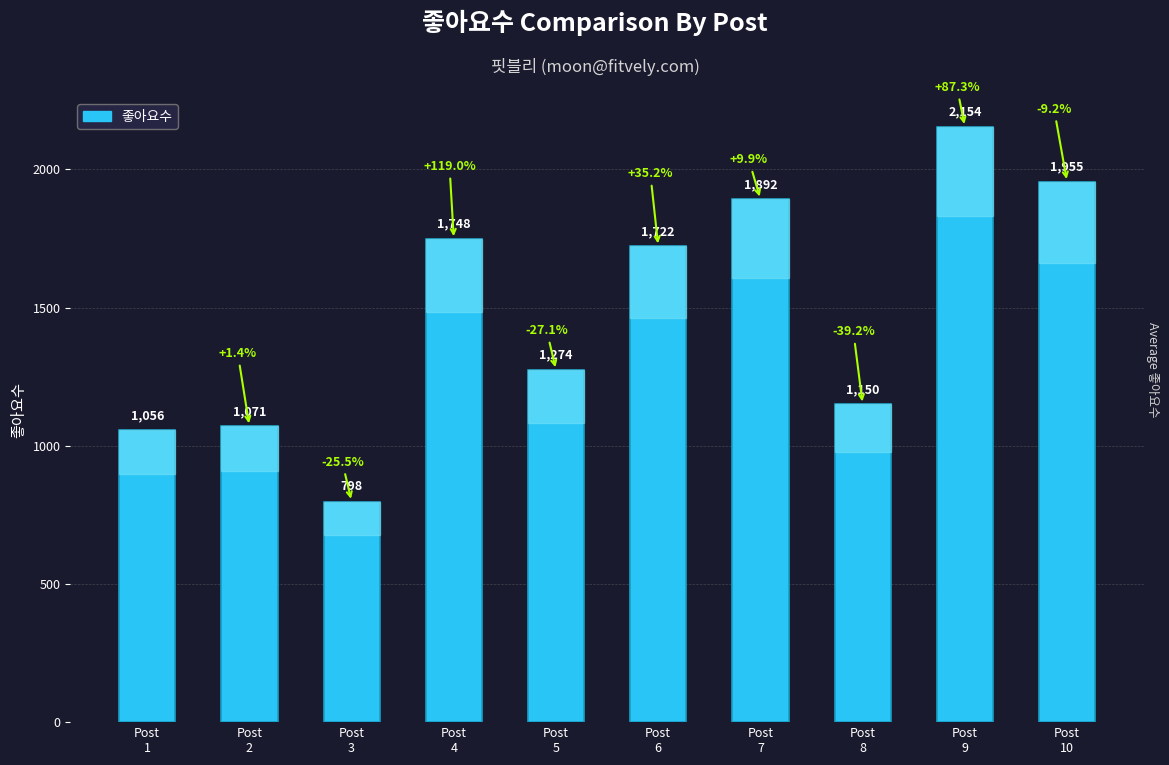

Reading right to left, extract all data points from this chart.

1955	2154	1150	1892	1722	1274	1748	798	1071	1056